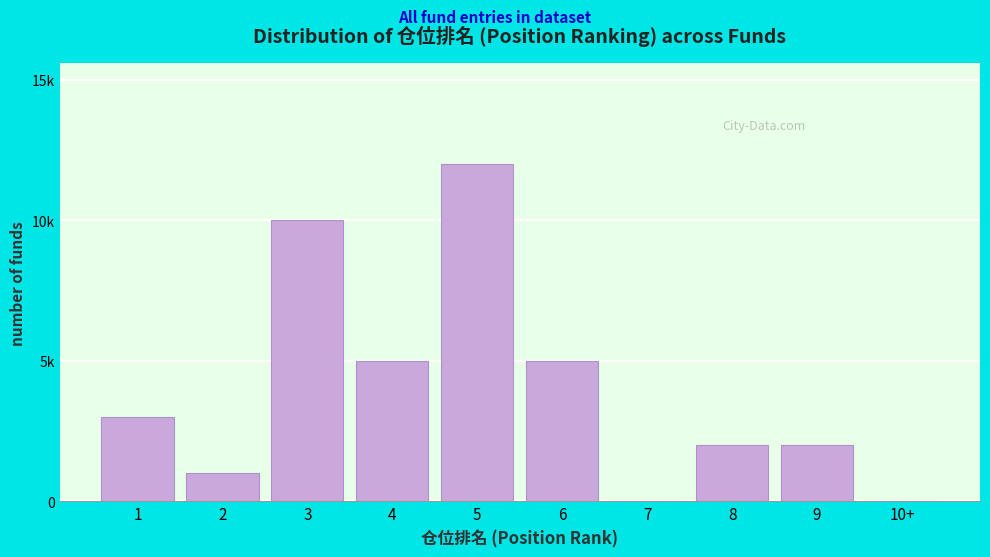

Are the bars horizontal?

No